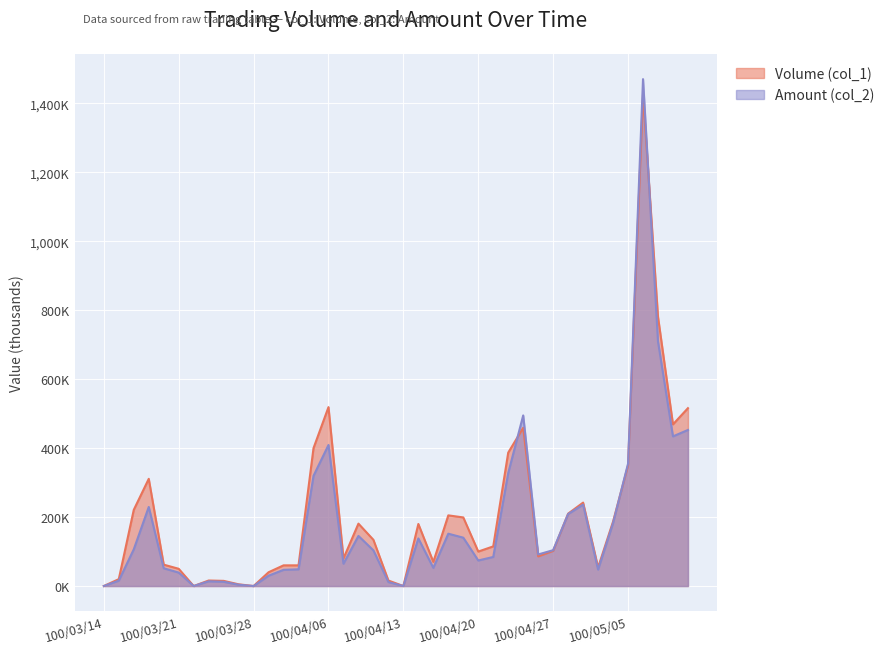

Where is the first local maximum for Amount (col_2)?

100/03/17